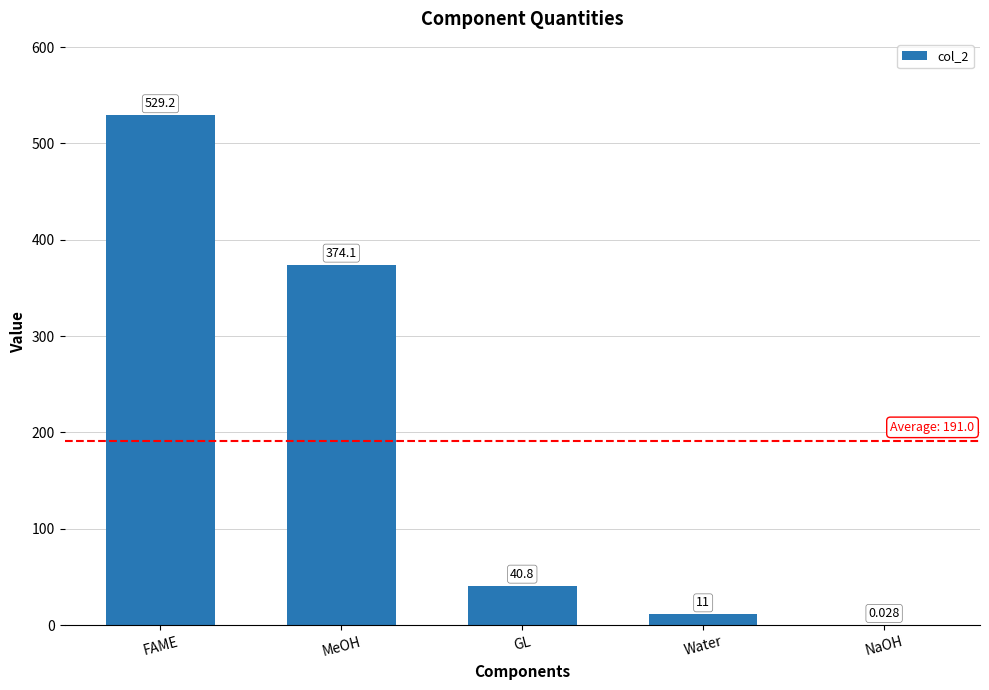

The value at GL is 62.8. True or false?

False